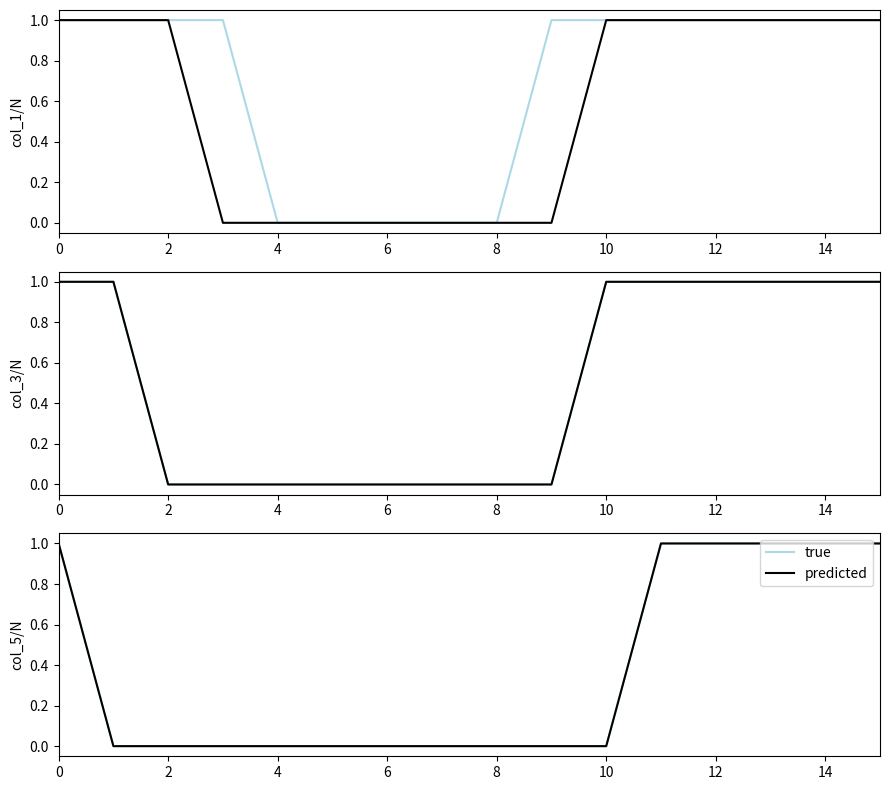

Count the predicted values in the range 0 to 1.

16